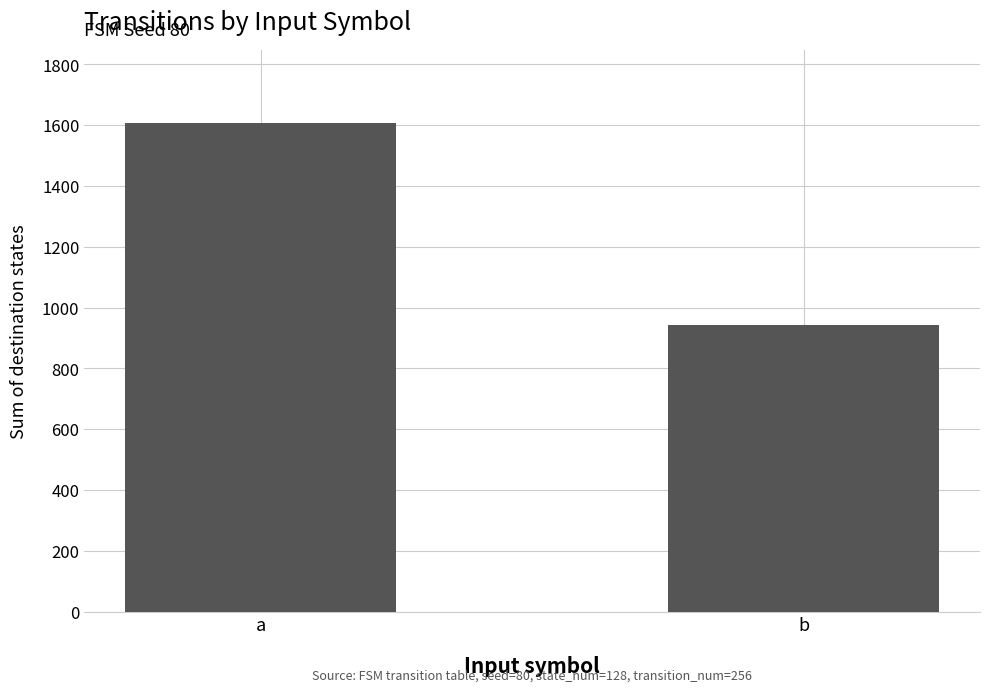

Read the value at b, to the nearest 50.

950